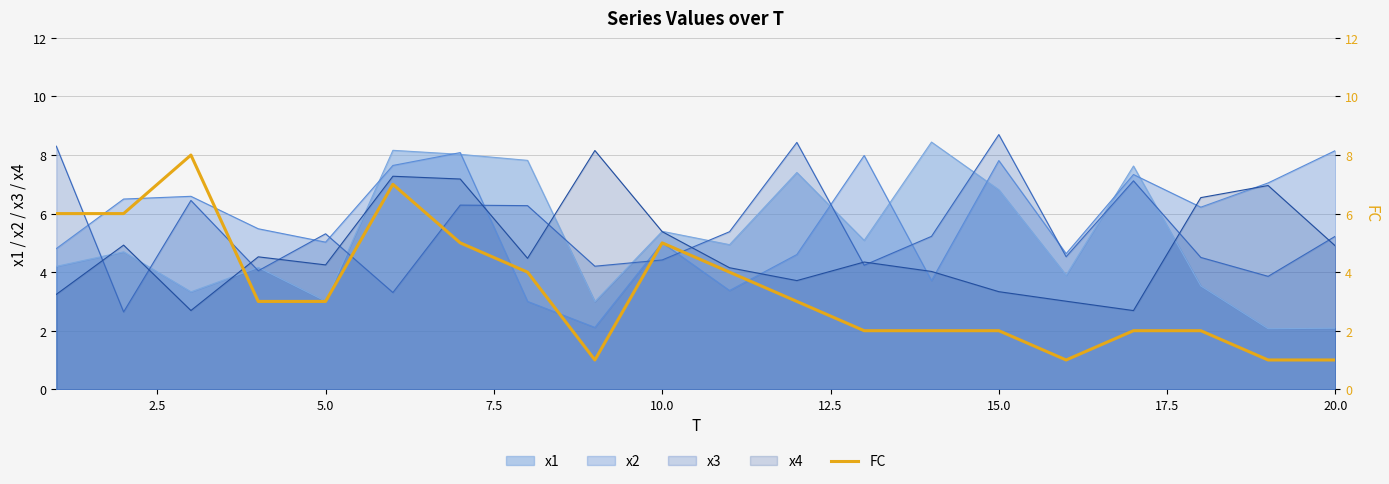

Reading right to left, transcribe all the data shown in this chart.

1	1	2	2	1	2	2	2	3	4	5	1	4	5	7	3	3	8	6	6